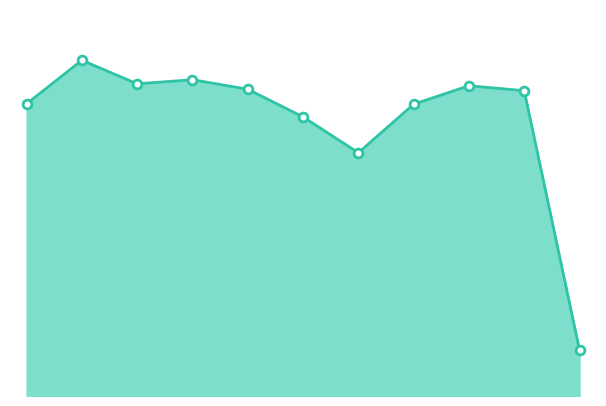

How many lines are shown in the chart?

1